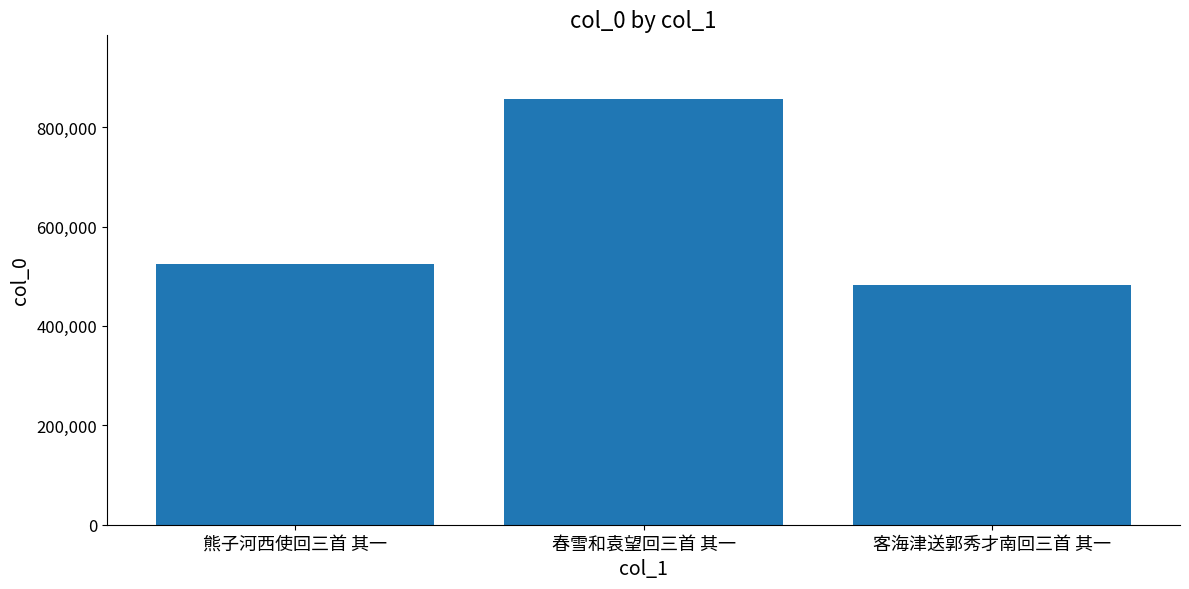

List the labels in order of value, largest first.

春雪和袁望回三首 其一, 熊子河西使回三首 其一, 客海津送郭秀才南回三首 其一